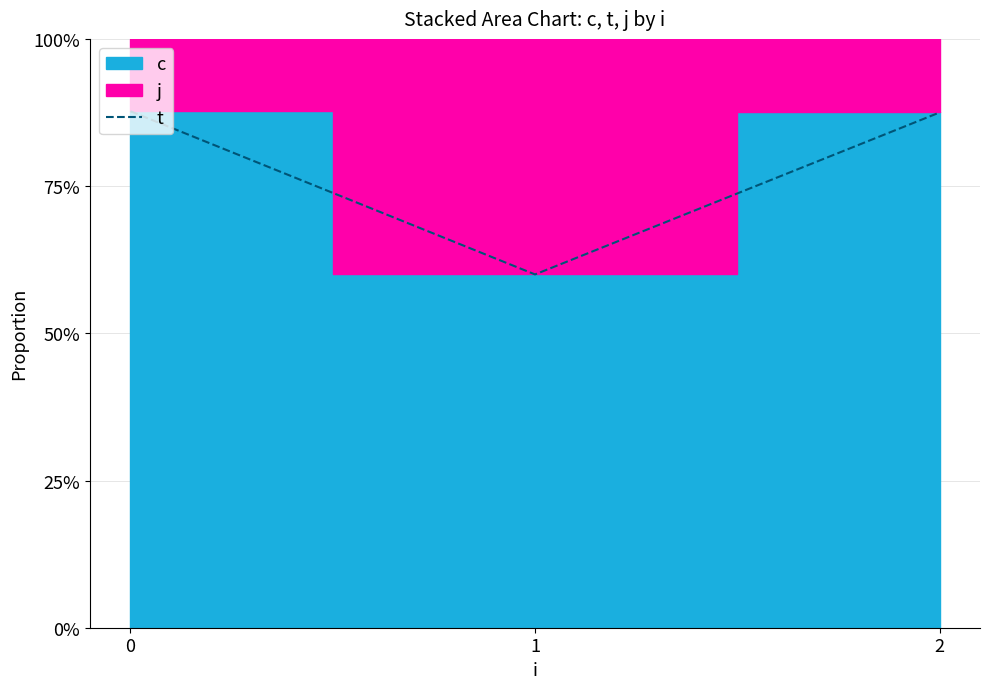

Reading right to left, list all the values displayed in this chart.

0.9	0.6	0.9